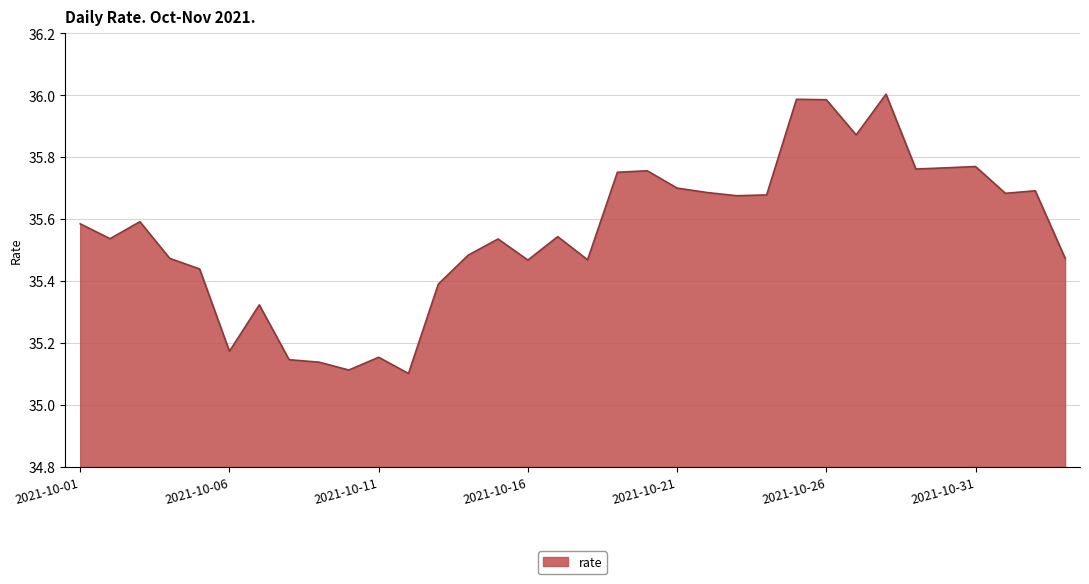

What is the difference between the maximum and minimum values?

0.9